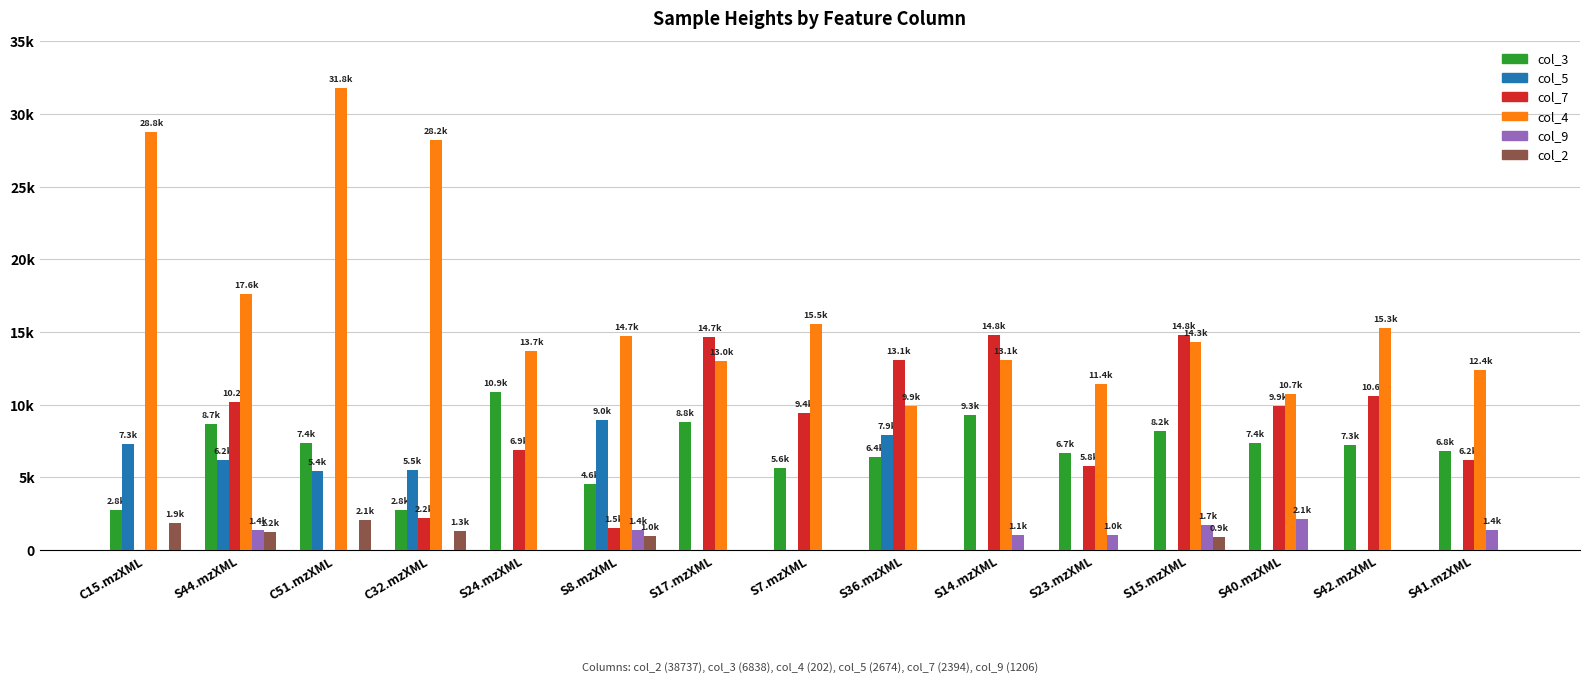

What are all the series names shown in the legend?

col_3, col_5, col_7, col_4, col_9, col_2